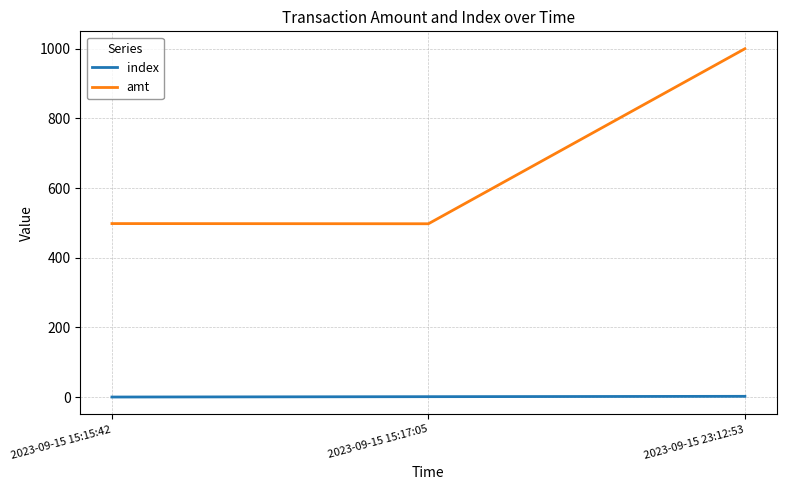

Count the number of data series in this chart.

2